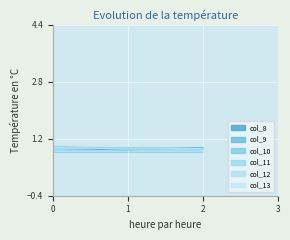

What is the maximum value shown in the chart?

1.0